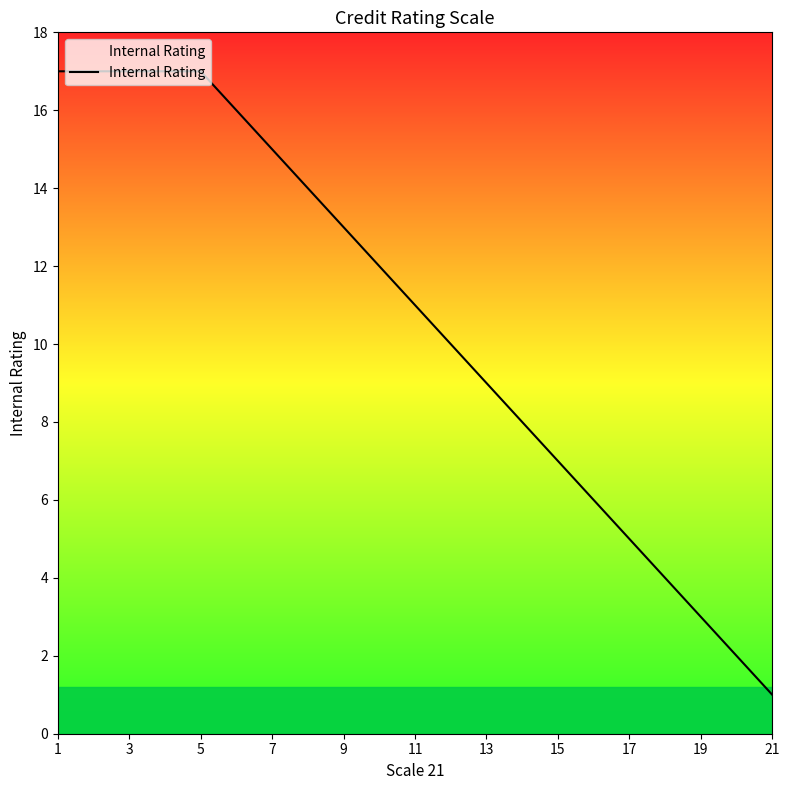

What is the smallest value displayed?

1